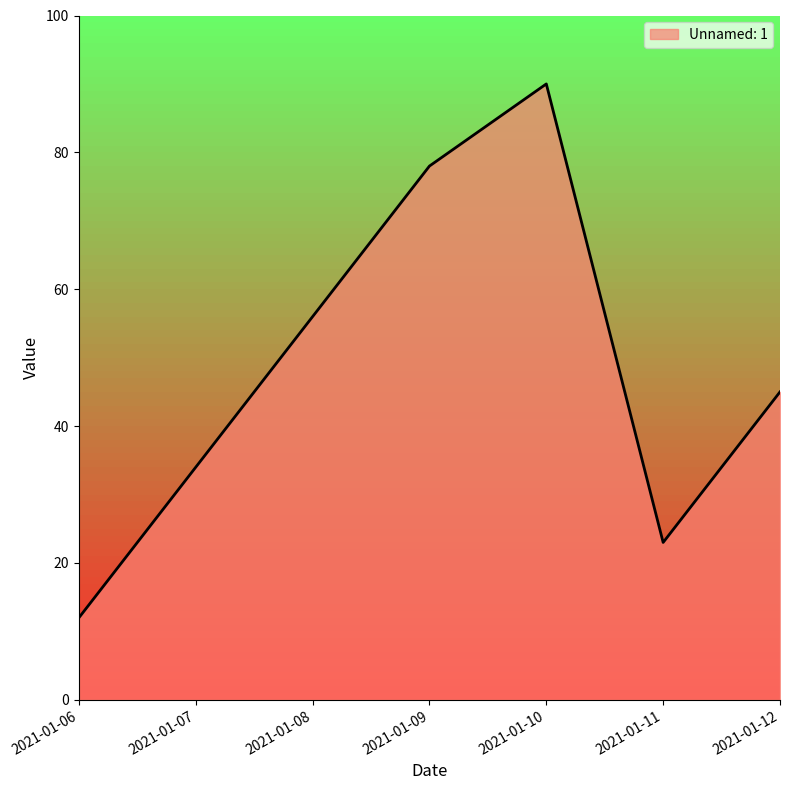

How many series are shown in this chart?

1